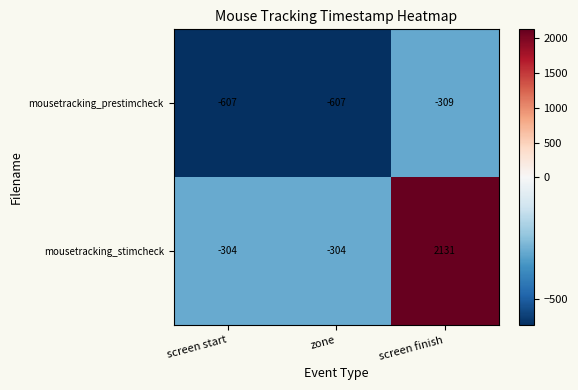

What is the maximum value shown in the chart?

2131